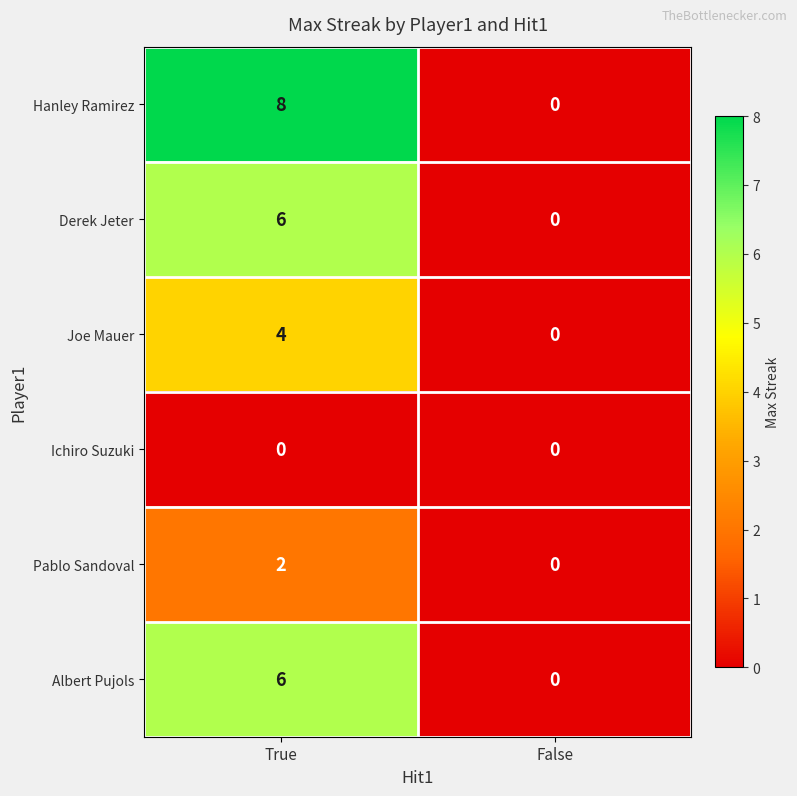

Which label corresponds to the largest value in the chart?

True